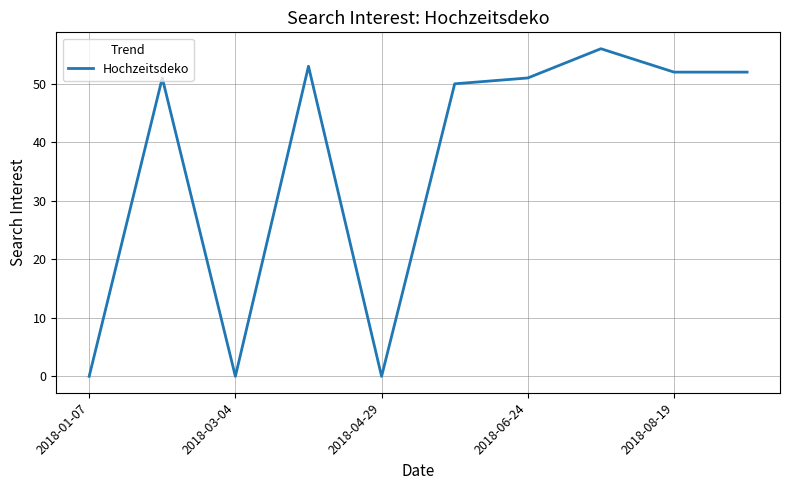

How many lines are shown in the chart?

1